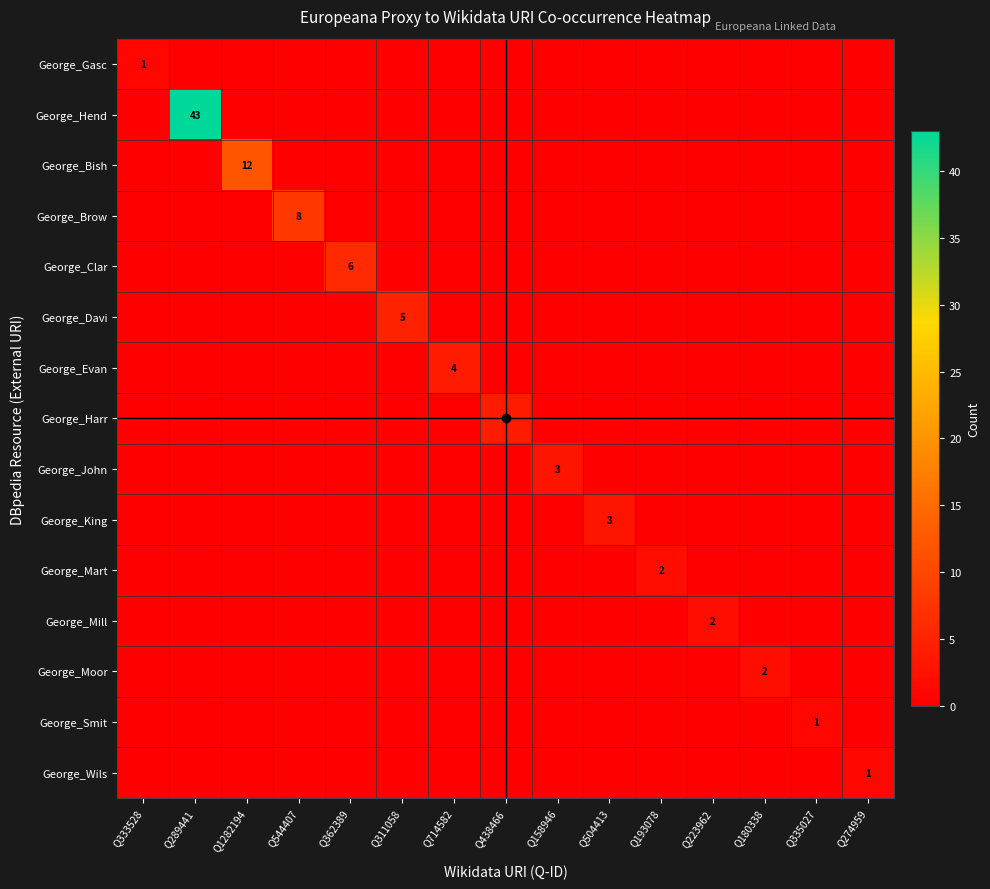

True or false: George_Wils has a value of 0 at Q544407.

False